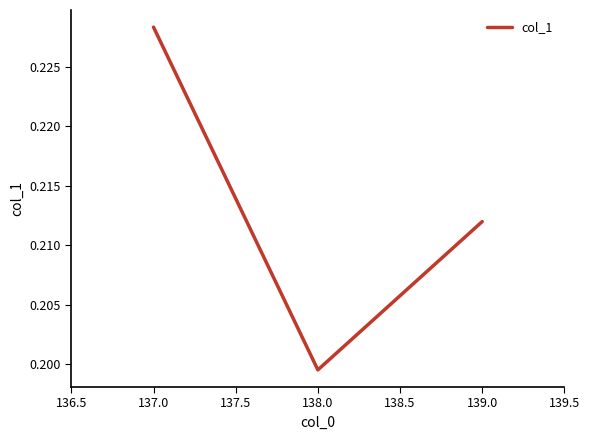

Rank the categories by value from lowest to highest.

138.0, 139.0, 137.0